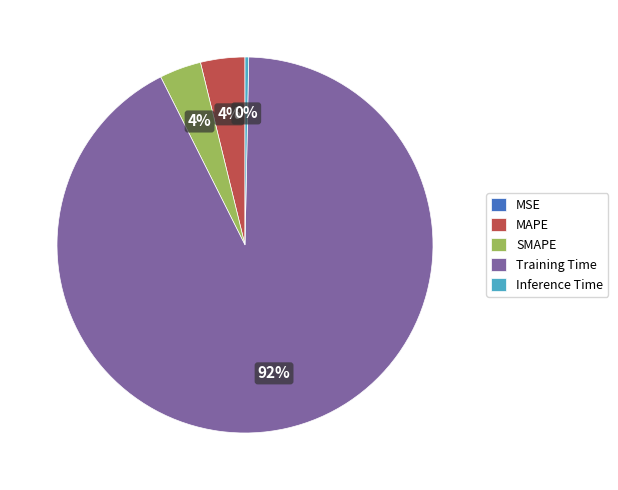

Does Training Time represent more than half of the total?

Yes